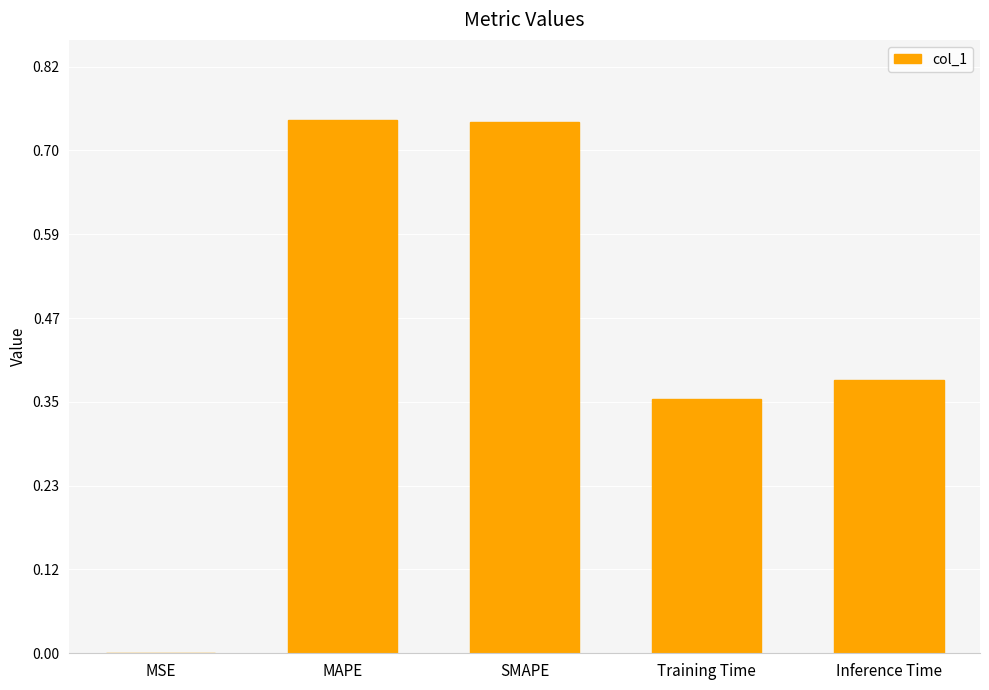

The chart shows a value of 1.1 at MAPE. True or false?

False